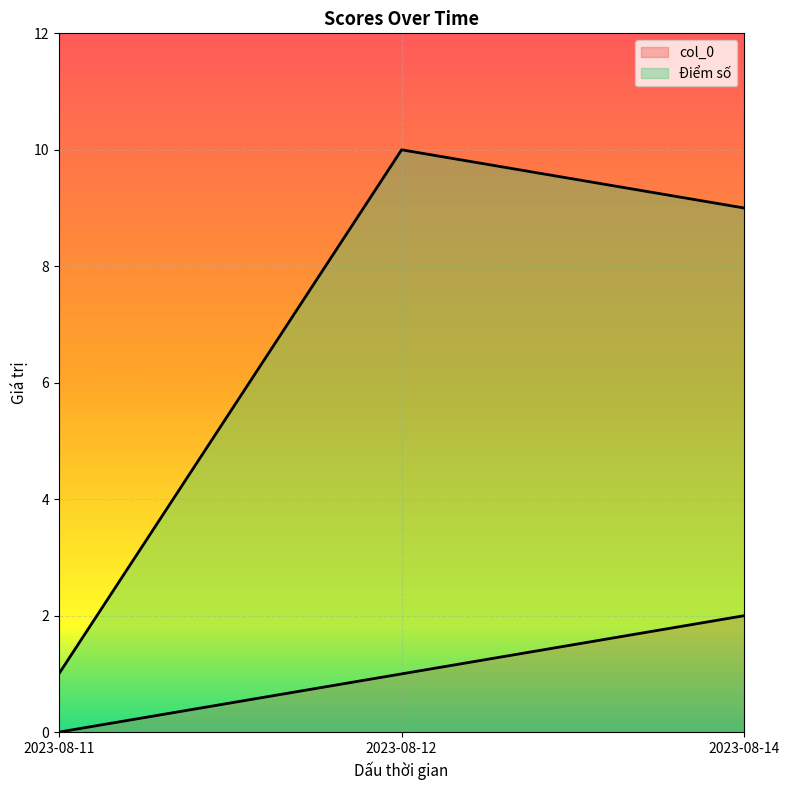

Between 2023-08-14 and 2023-08-11, which is larger?

2023-08-14